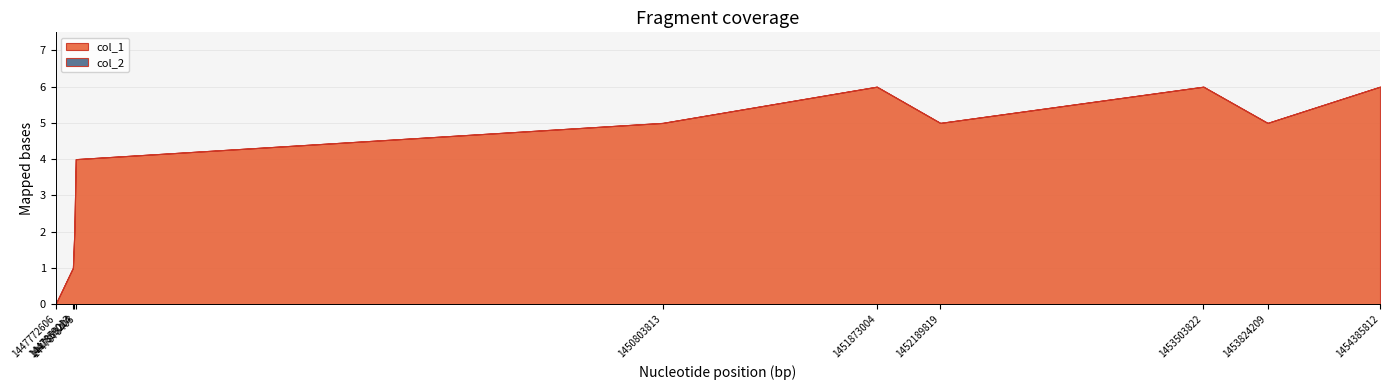

Which category has the lowest value in the col_1 series?

1447772606